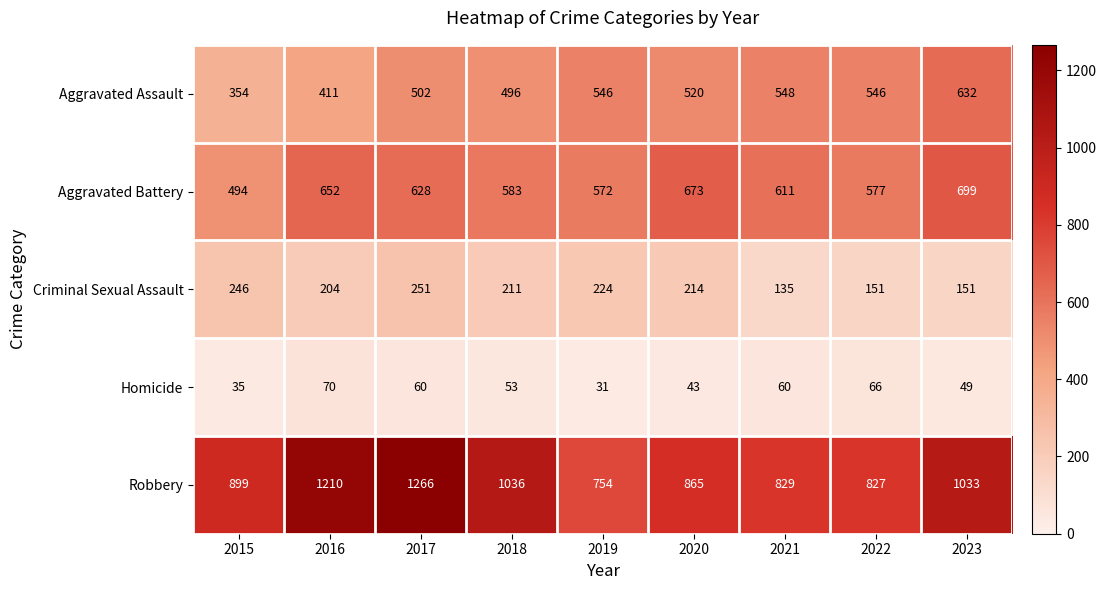

What is the total value across all series at 2021?

2183